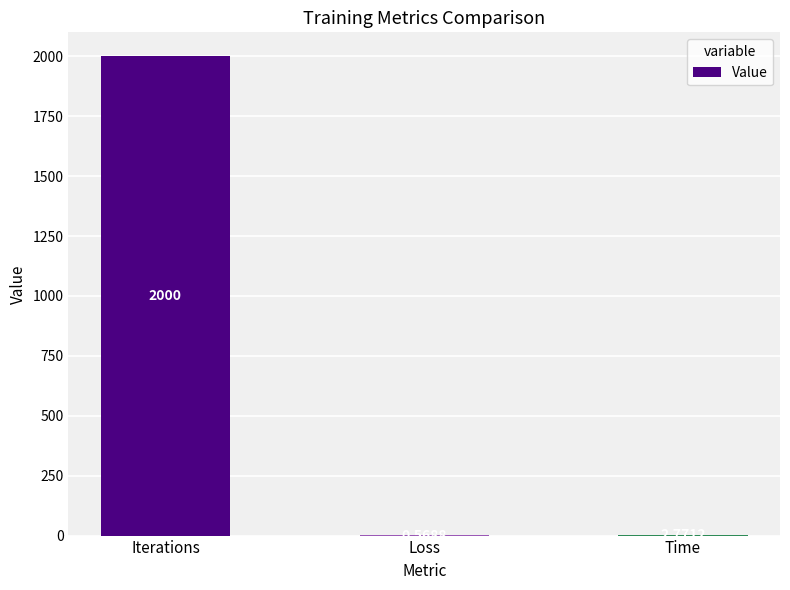

How many data points does each series have?

3